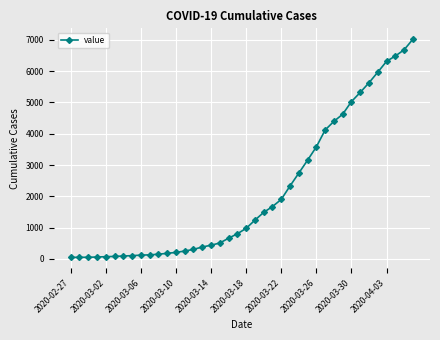

What is the greatest value displayed?

7014